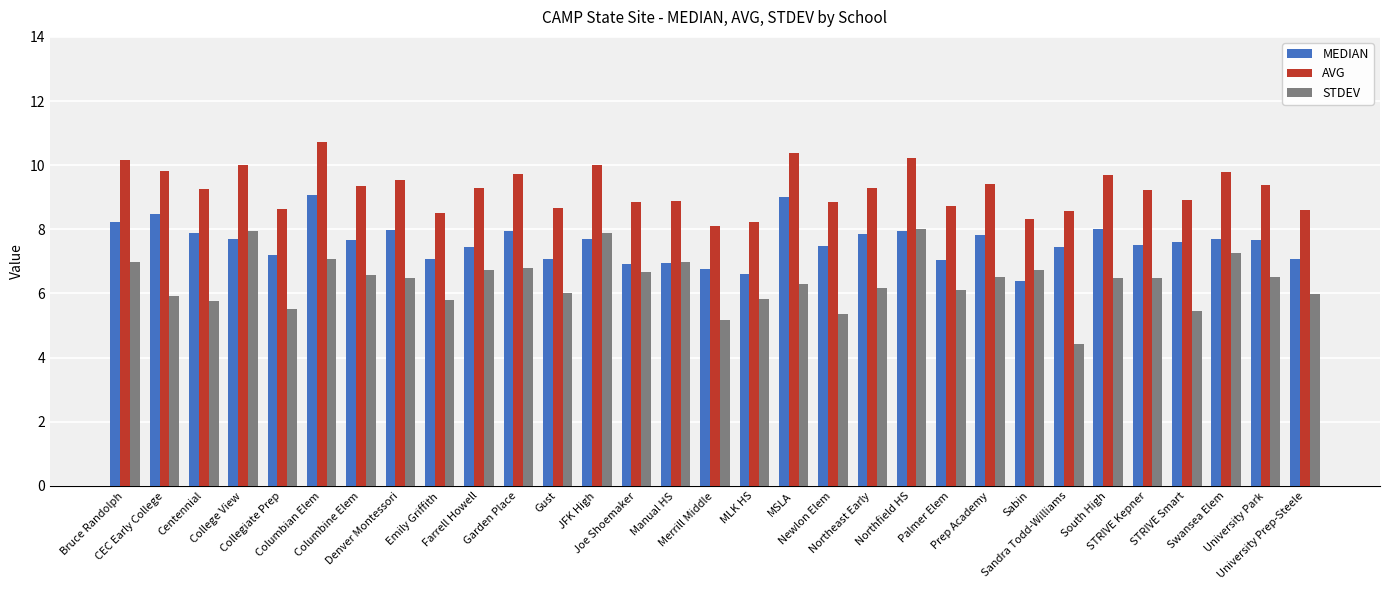

At which category does the chart reach its peak across all series?

Columbian Elem